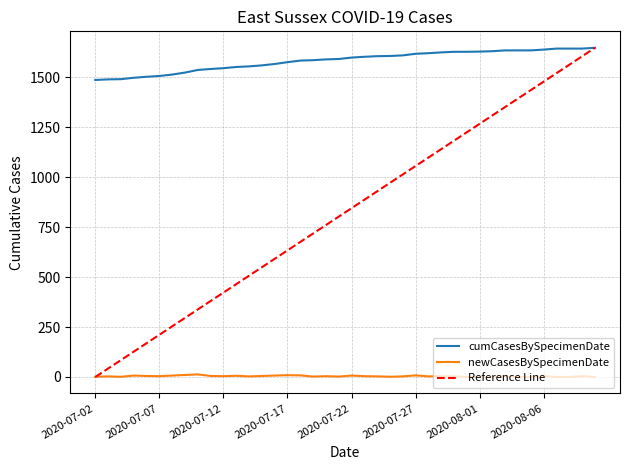

At how many categories does at least one series exceed 949?

40